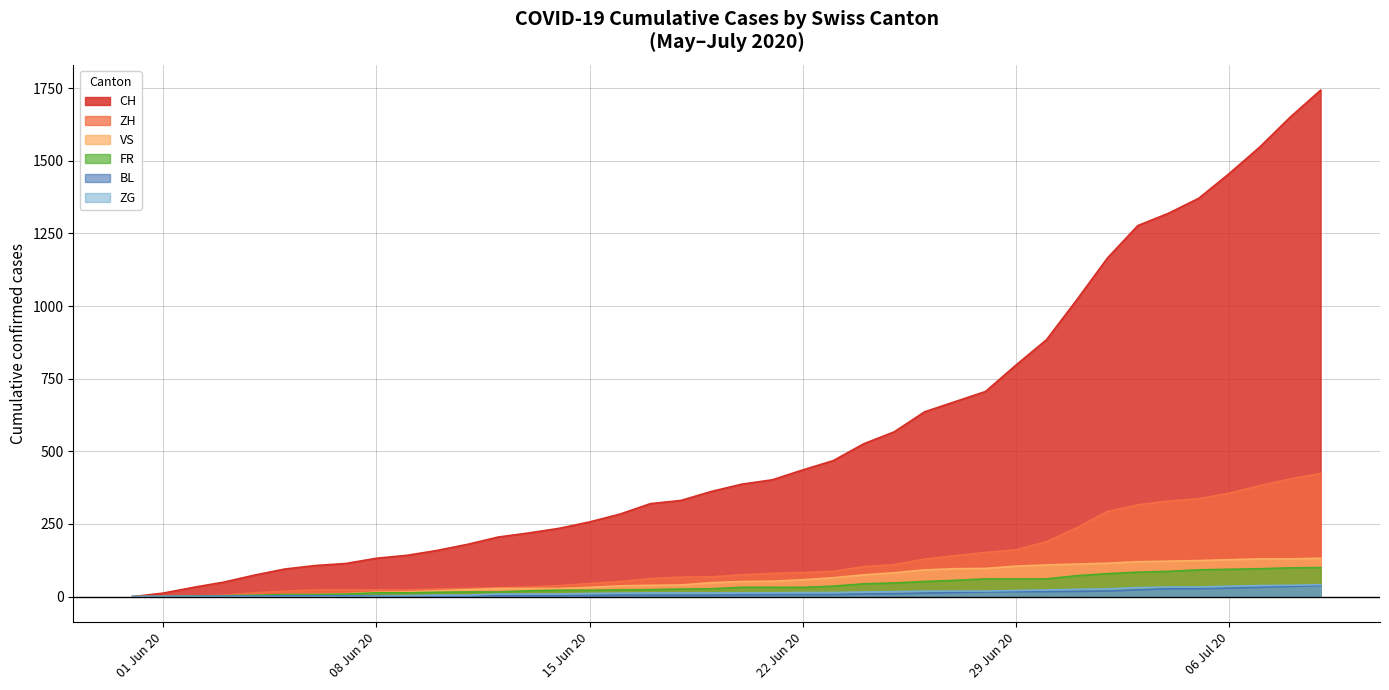

At which category is the sum across all series the highest?

2020-07-09